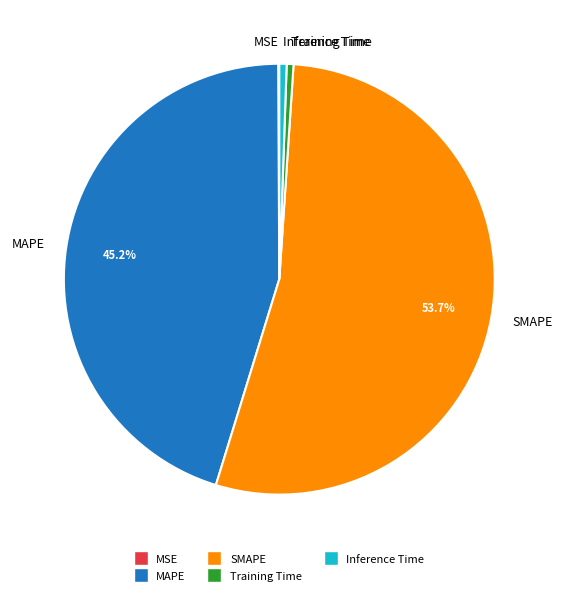

Between Inference Time and MAPE, which is larger?

MAPE